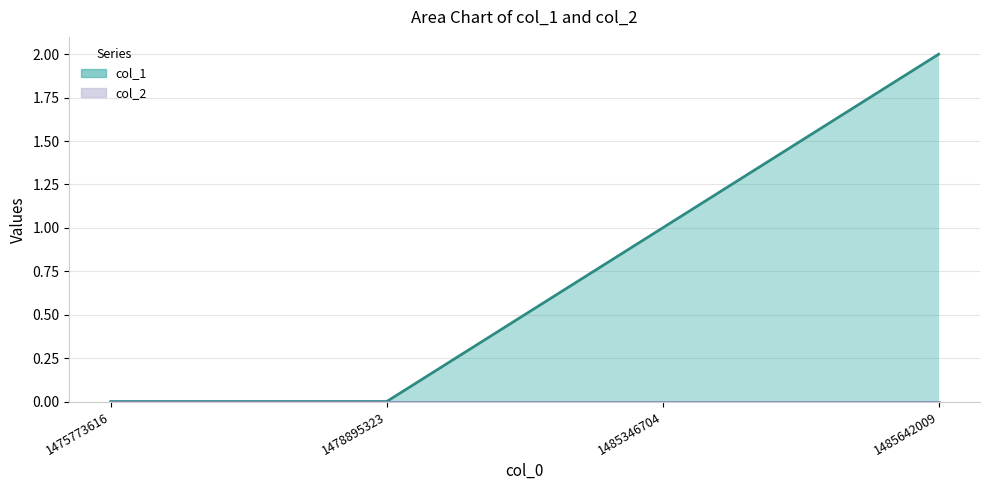

True or false: the data shows 1 at 1475773616.

False